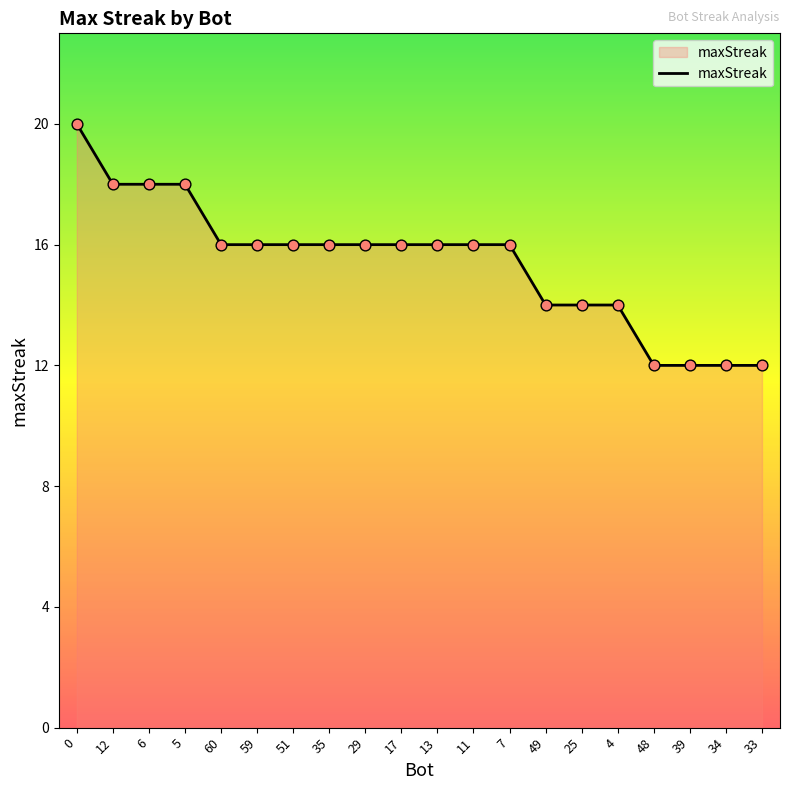

What is the ratio of the value at 11 to the value at 7?

1.0